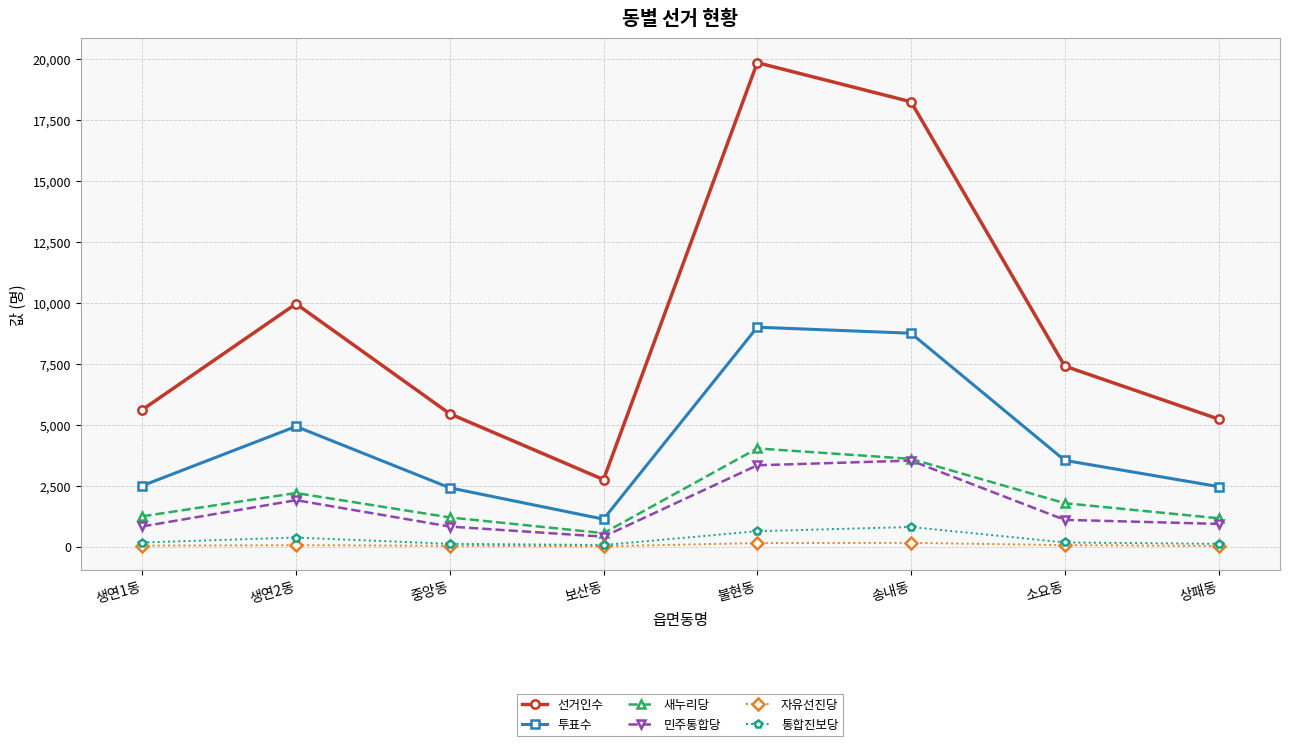

True or false: 투표수 and 새누리당 cross at least once.

False